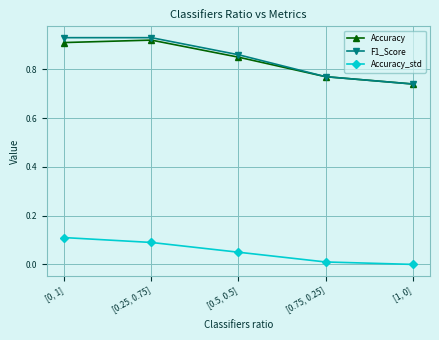

What is the label of the 4th point from the left?

[0.75, 0.25]